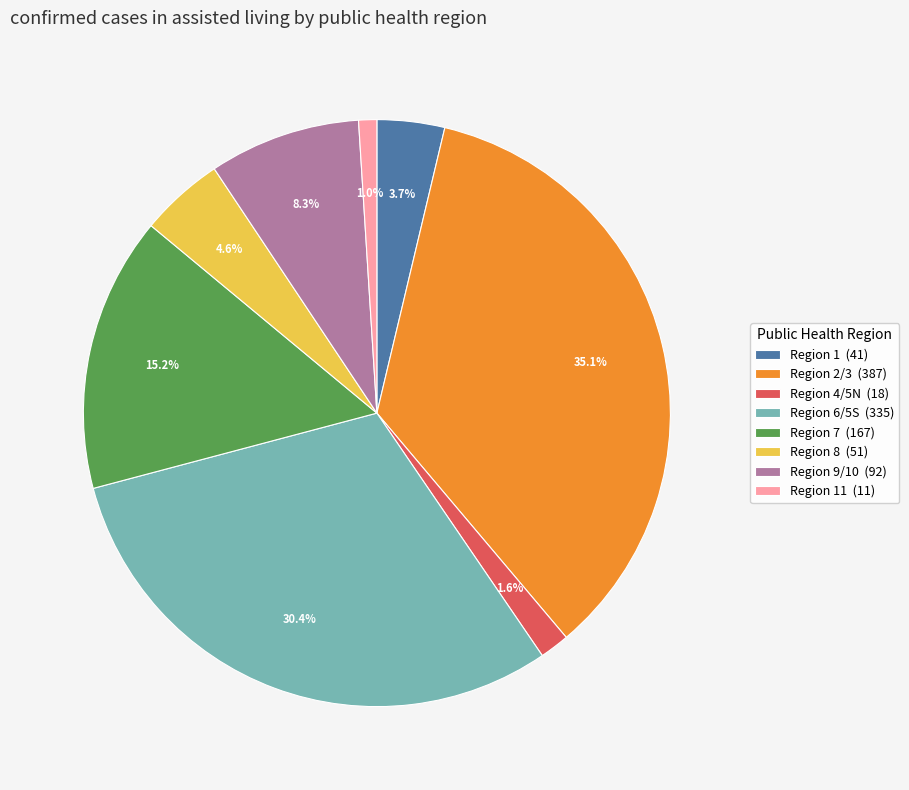

Which has a higher value, Region 8 (51) or Region 2/3 (387)?

Region 2/3 (387)